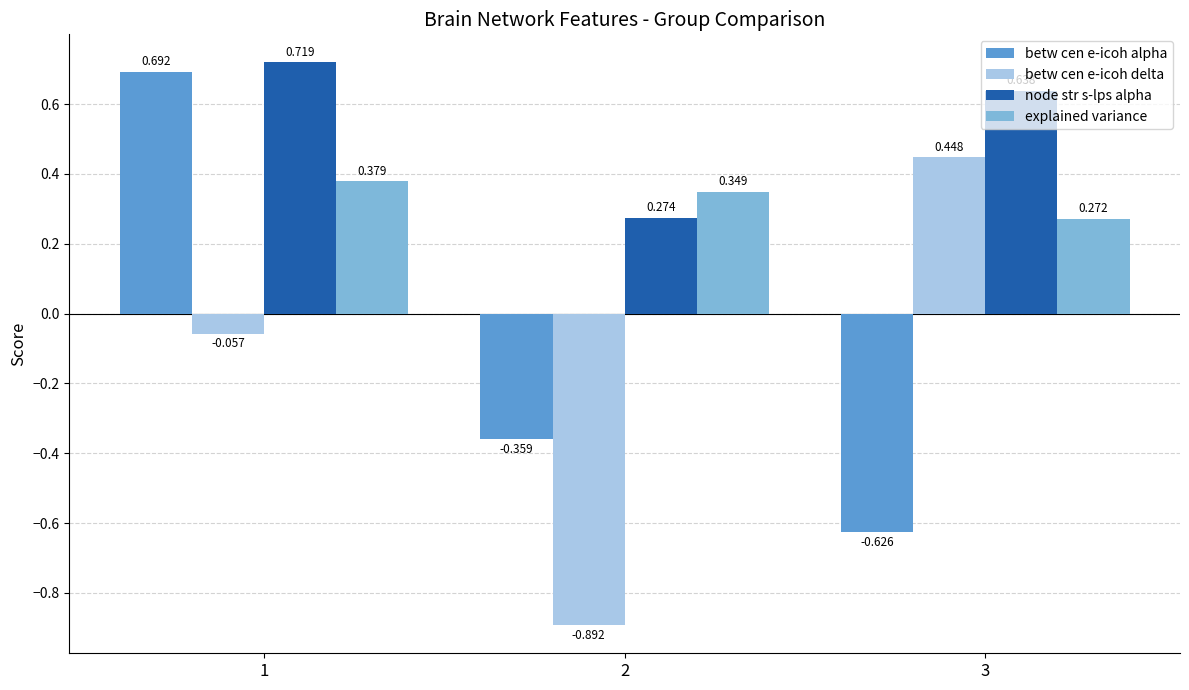

At 3, list the series in order from smallest to largest.

betw cen e-icoh alpha, explained variance, betw cen e-icoh delta, node str s-lps alpha